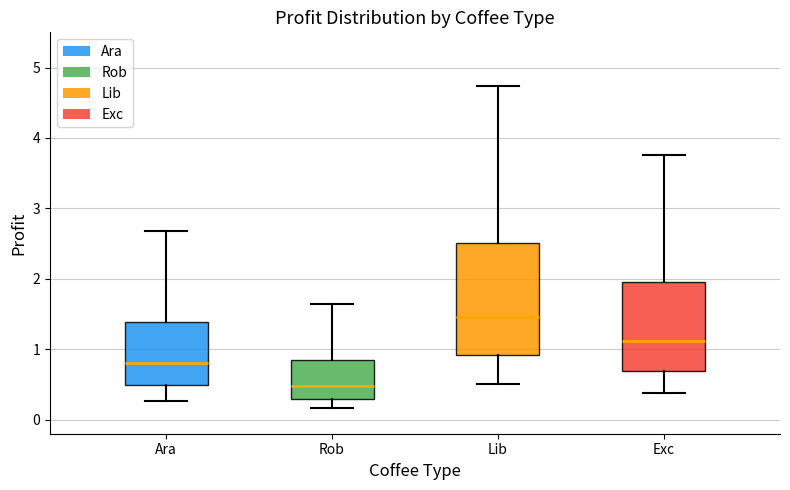

Which box is the tallest, from its lower edge to its upper edge?

Lib